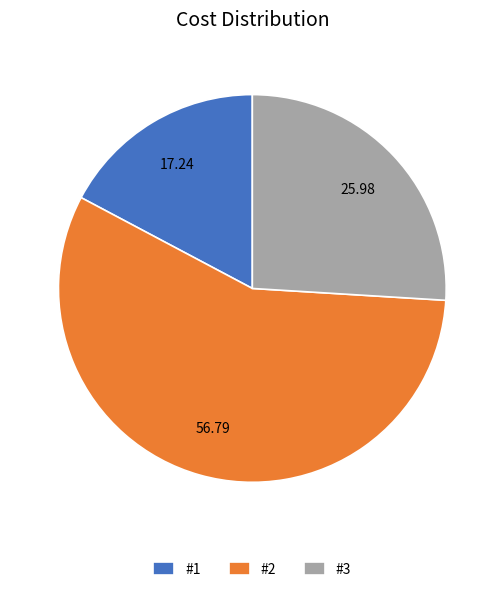

Combined, do #2 and #1 account for over 50%?

Yes